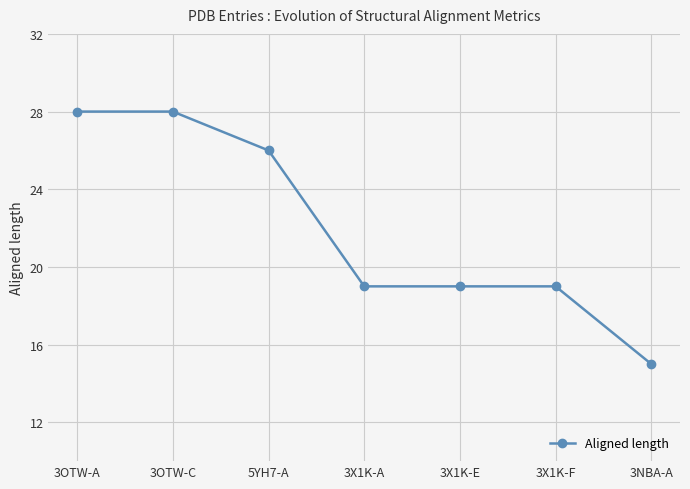

What is the maximum value shown in the chart?

28